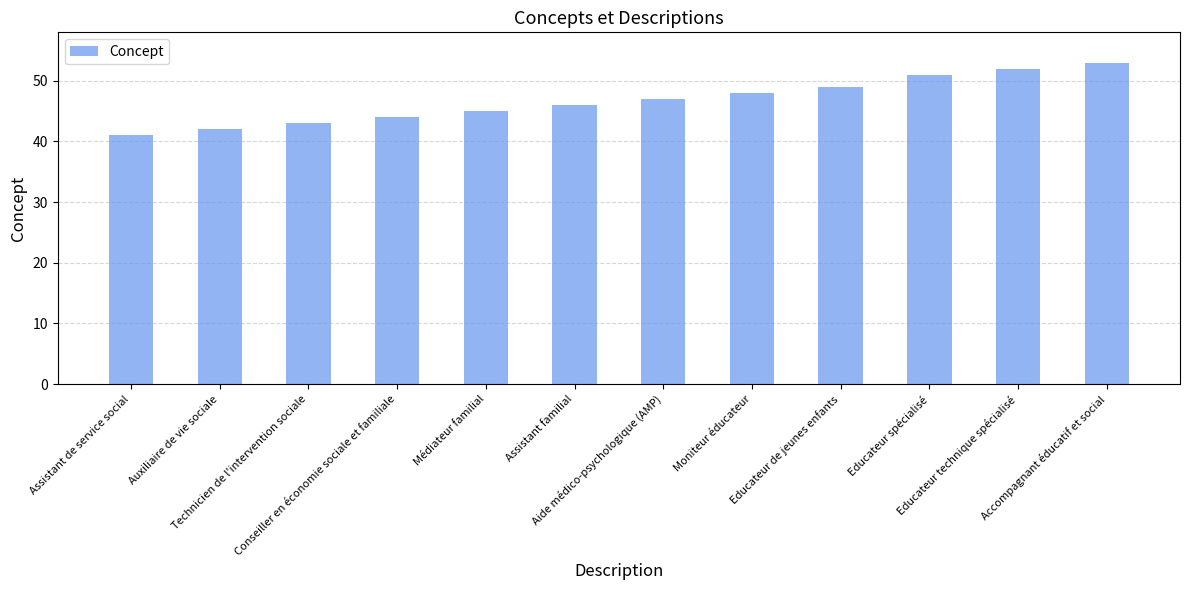

Rank the categories by value from highest to lowest.

Accompagnant éducatif et social, Educateur technique spécialisé, Educateur spécialisé, Educateur de jeunes enfants, Moniteur éducateur, Aide médico-psychologique (AMP), Assistant familial, Médiateur familial, Conseiller en économie sociale et familiale, Technicien de l'intervention sociale, Auxiliaire de vie sociale, Assistant de service social